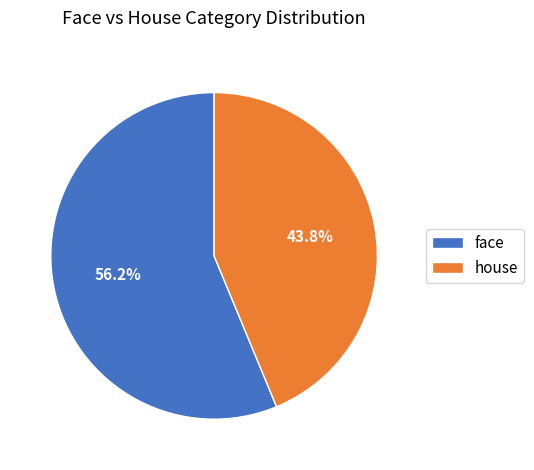

Which category has the biggest portion of the pie?

face